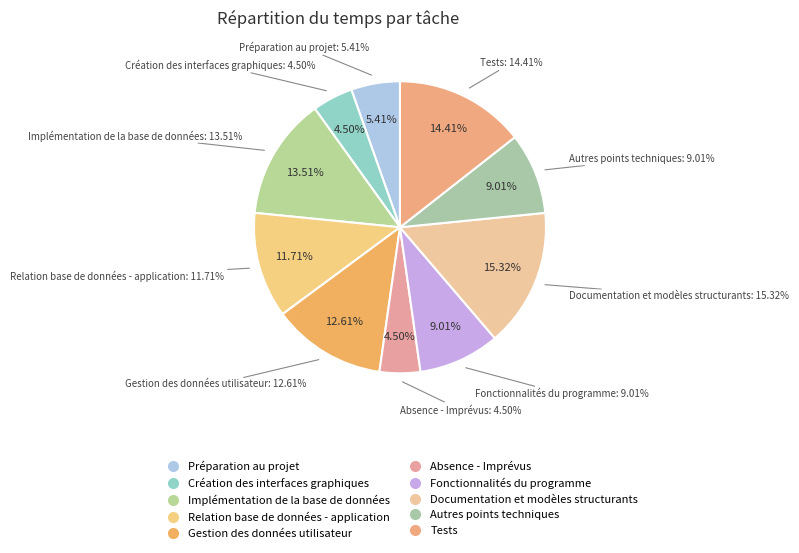

To the nearest percent, what is the difference between the Création des interfaces graphiques and Tests slice percentages?

10%